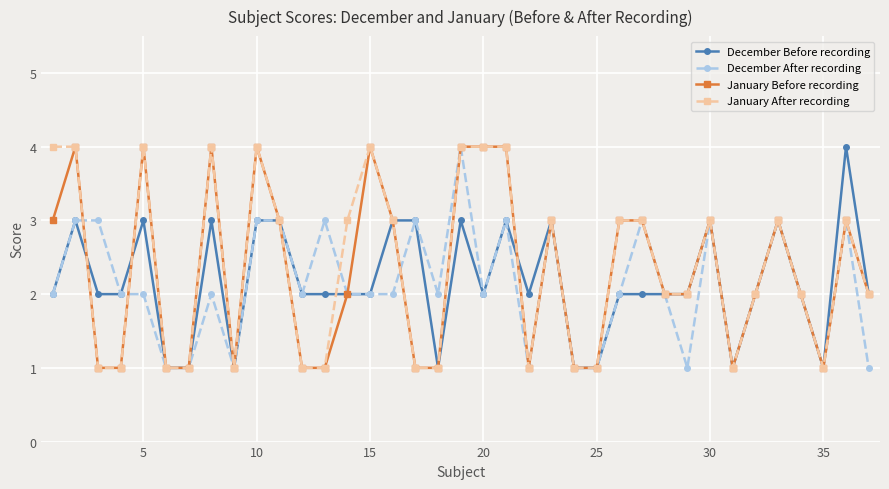

Reading left to right, list all the values displayed in this chart.

December Before recording: 2	3	2	2	3	1	1	3	1	3	3	2	2	2	2	3	3	1	3	2	3	2	3	1	1	2	2	2	2	3	1	2	3	2	1	4	2
December After recording: 2	3	3	2	2	1	1	2	1	3	3	2	3	2	2	2	3	2	4	2	3	1	3	1	1	2	3	2	1	3	1	2	3	2	1	3	1
January Before recording: 3	4	1	1	4	1	1	4	1	4	3	1	1	2	4	3	1	1	4	4	4	1	3	1	1	3	3	2	2	3	1	2	3	2	1	3	2
January After recording: 4	4	1	1	4	1	1	4	1	4	3	1	1	3	4	3	1	1	4	4	4	1	3	1	1	3	3	2	2	3	1	2	3	2	1	3	2